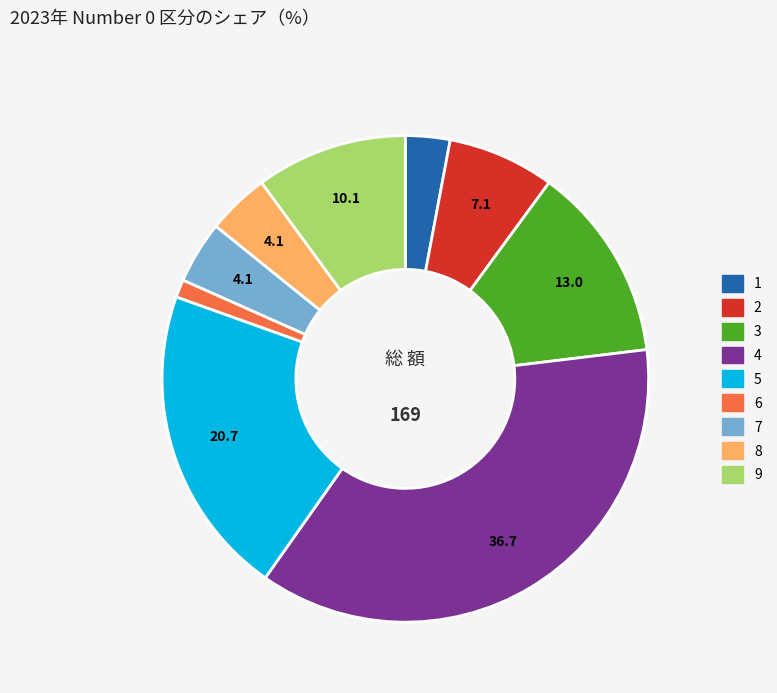

Which has a higher value, 2 or 9?

9